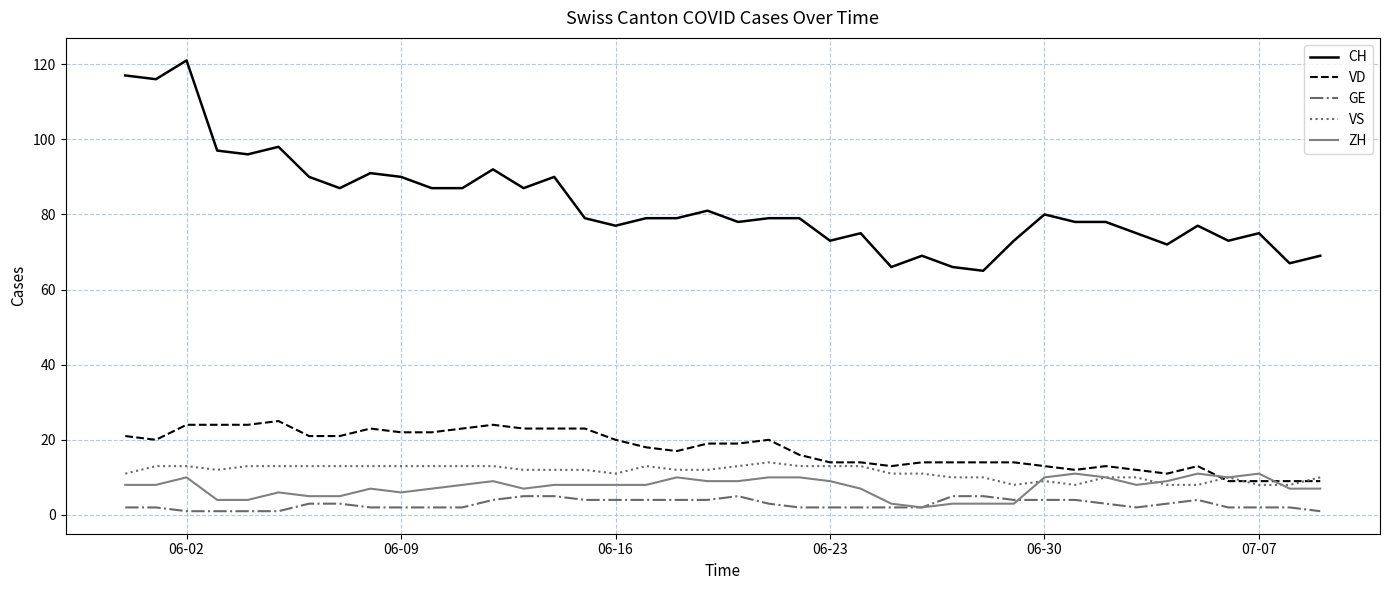

True or false: CH and VS cross at least once.

False